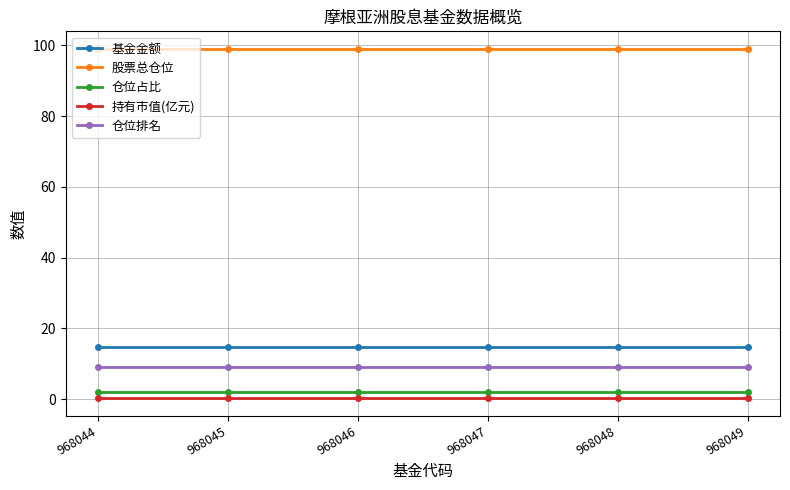

Reading left to right, transcribe all the data shown in this chart.

基金金额: 968044=14.7	968045=14.7	968046=14.7	968047=14.7	968048=14.7	968049=14.7
股票总仓位: 968044=99.0	968045=99.0	968046=99.0	968047=99.0	968048=99.0	968049=99.0
仓位占比: 968044=2.1	968045=2.1	968046=2.1	968047=2.1	968048=2.1	968049=2.1
持有市值(亿元): 968044=0.3	968045=0.3	968046=0.3	968047=0.3	968048=0.3	968049=0.3
仓位排名: 968044=9.0	968045=9.0	968046=9.0	968047=9.0	968048=9.0	968049=9.0